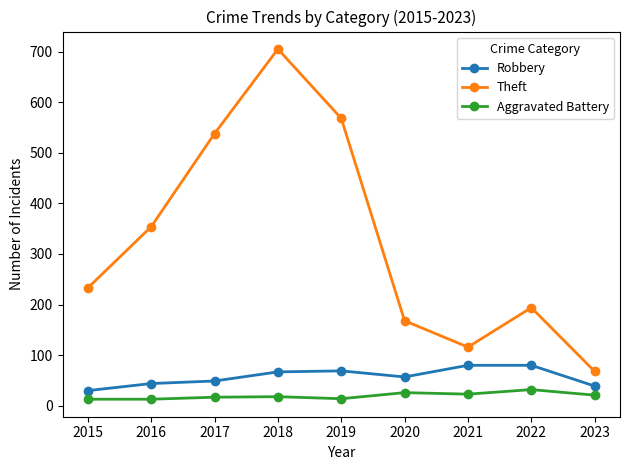

True or false: Theft and Robbery cross at least once.

False